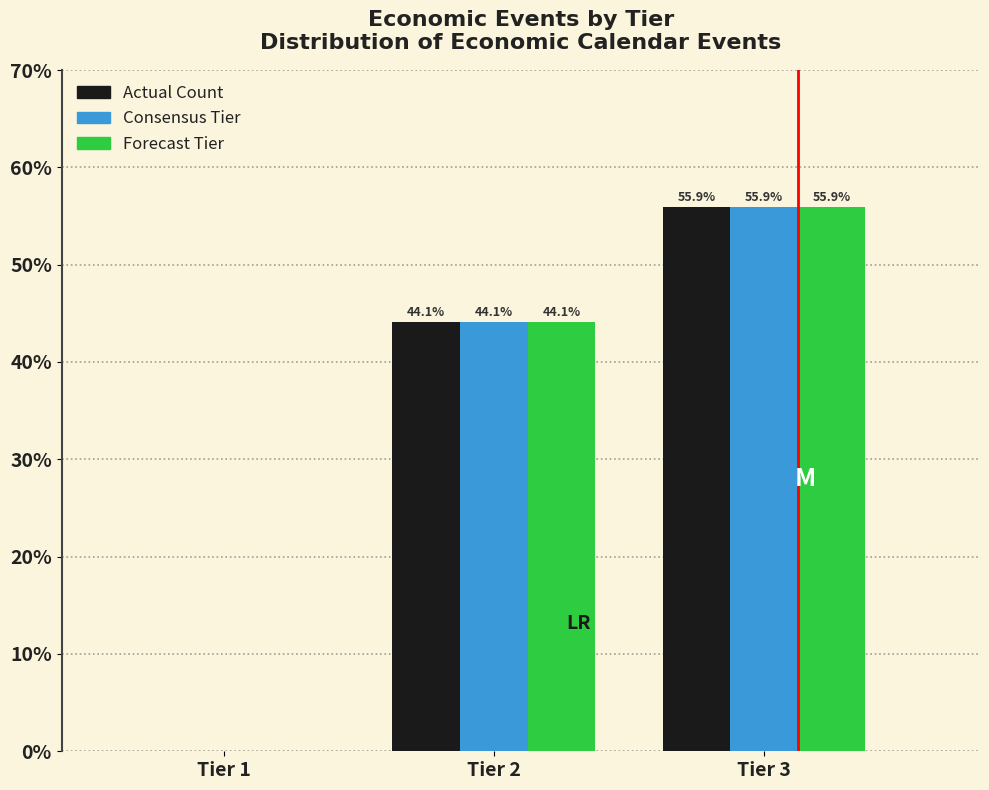

Reading left to right, what are all the values shown in this chart?

Actual Count: Tier 1=0.0	Tier 2=44.1	Tier 3=55.9
Consensus Tier: Tier 1=0.0	Tier 2=44.1	Tier 3=55.9
Forecast Tier: Tier 1=0.0	Tier 2=44.1	Tier 3=55.9